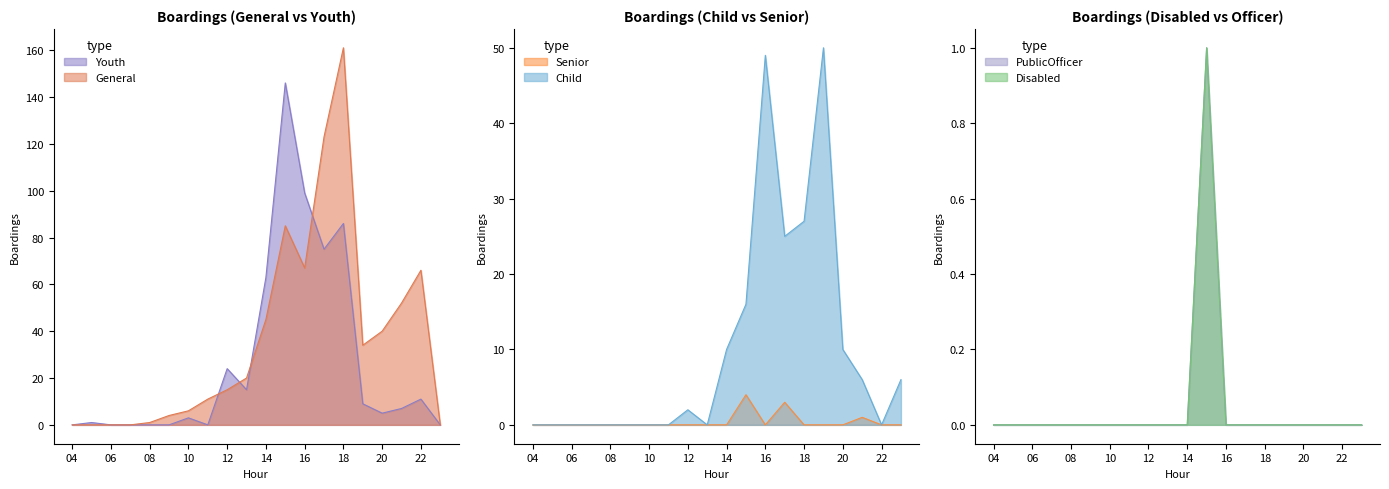

Which category has the lowest value in the PublicOfficer series?

04